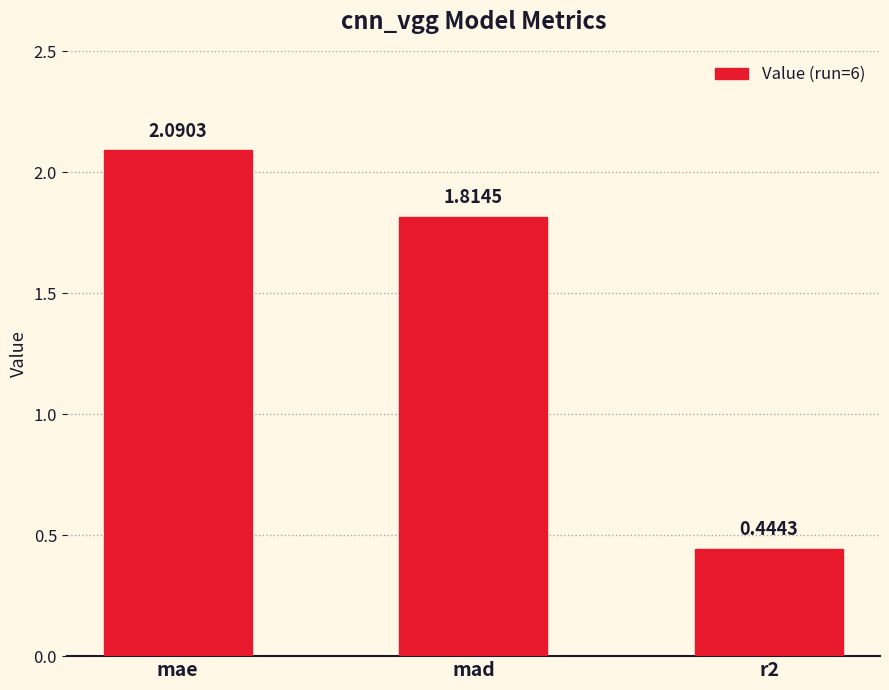

List the labels in order of value, largest first.

mae, mad, r2